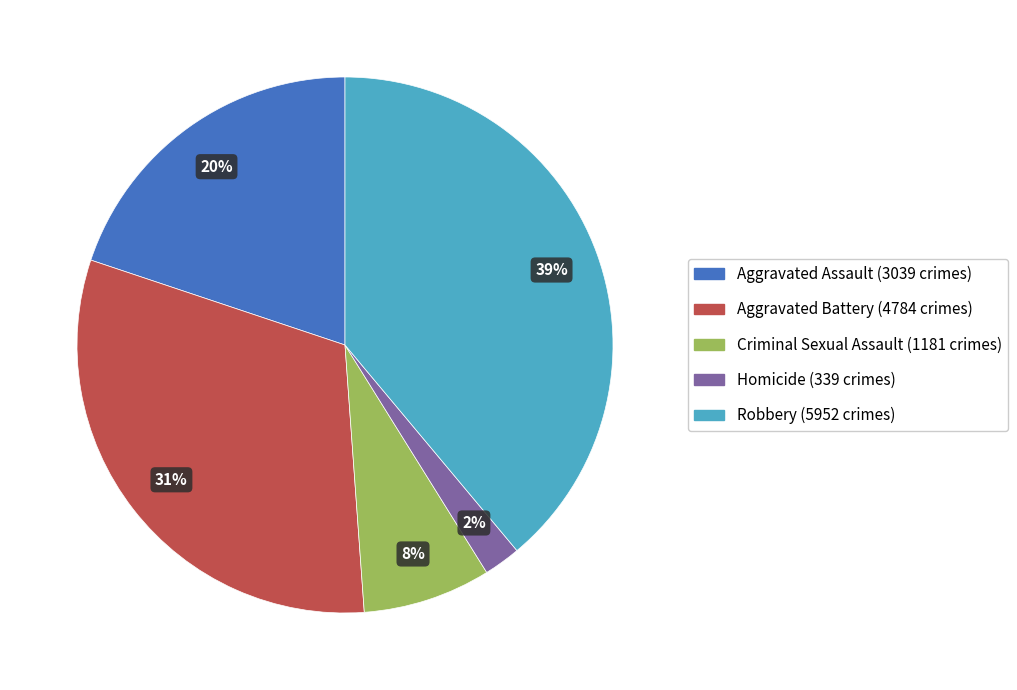

How many segments does this pie chart have?

5